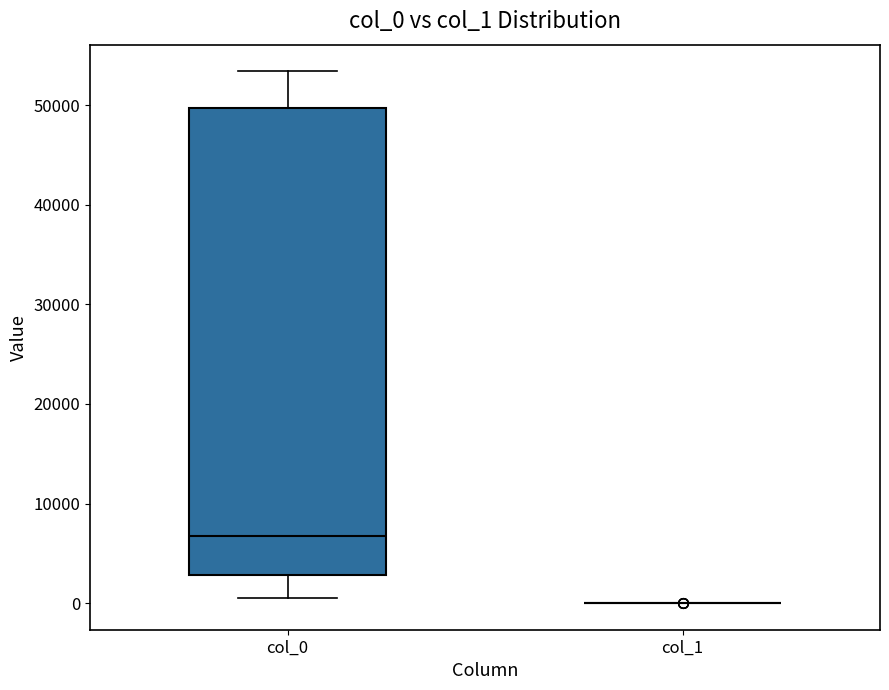

Which box is the tallest, from its lower edge to its upper edge?

col_0